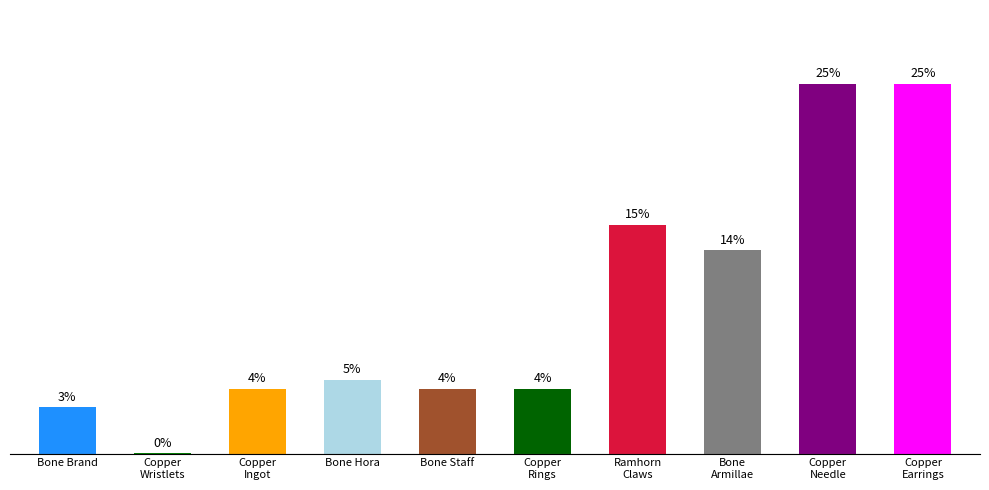

Reading left to right, extract all data points from this chart.

450	1	630	720	630	630	2230	1980	3600	3600